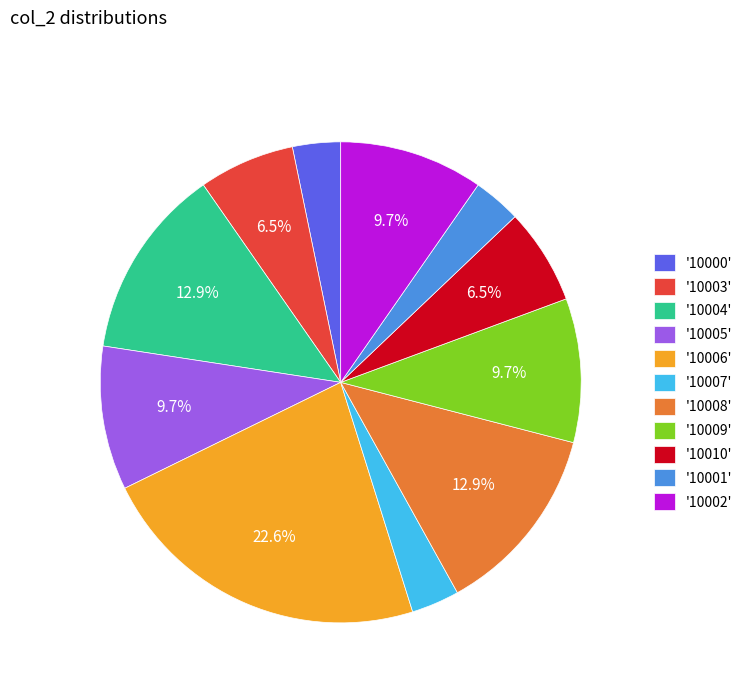

Does '10010' account for over 50% of the chart?

No